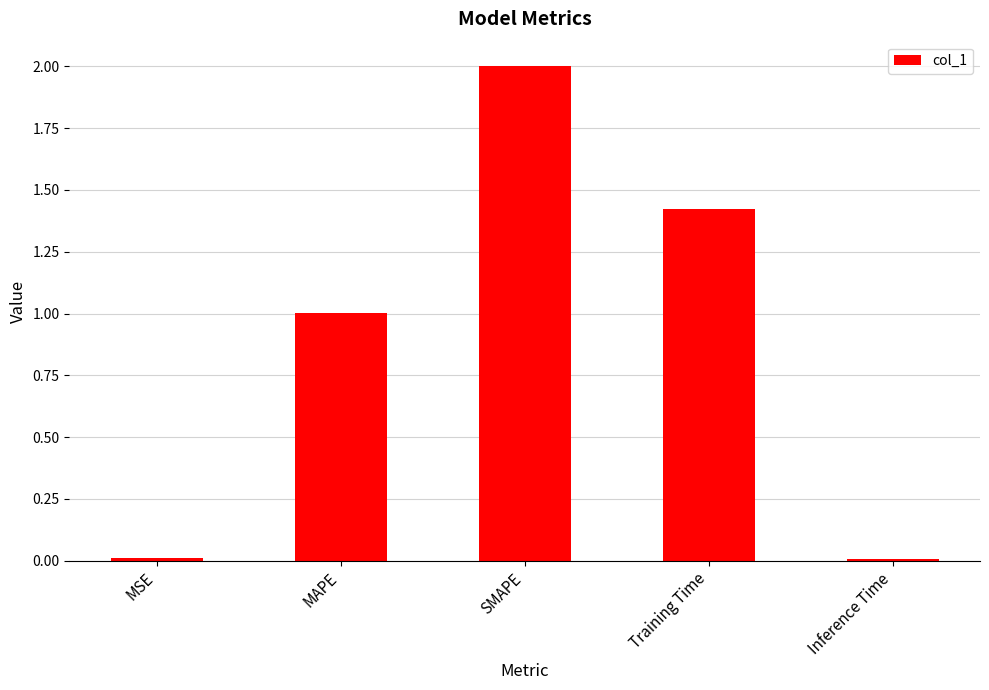

What is the value of the 3rd bar from the left?

2.0